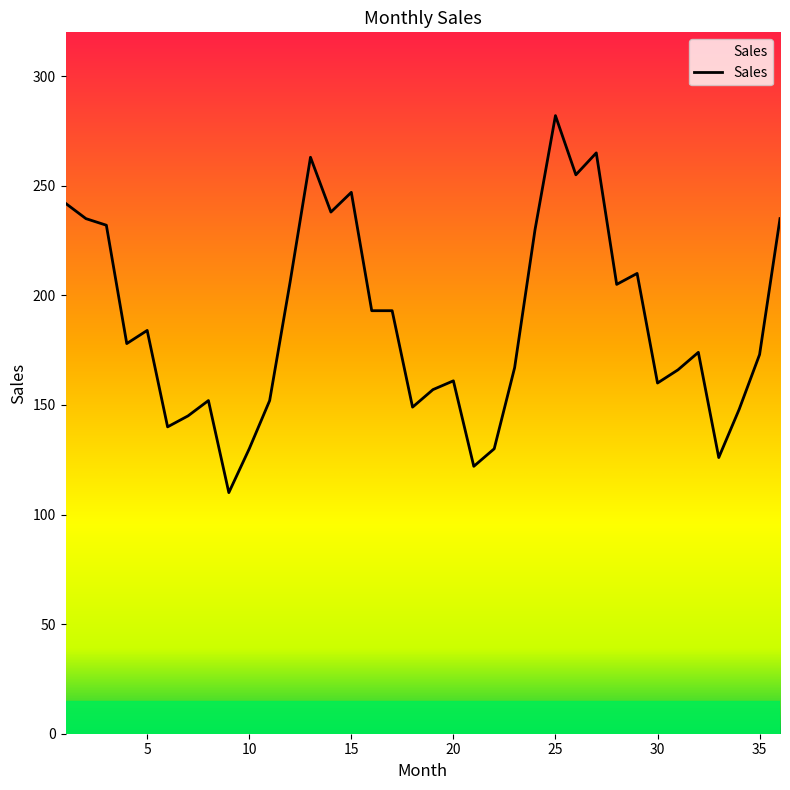

What is the maximum value shown in the chart?

282